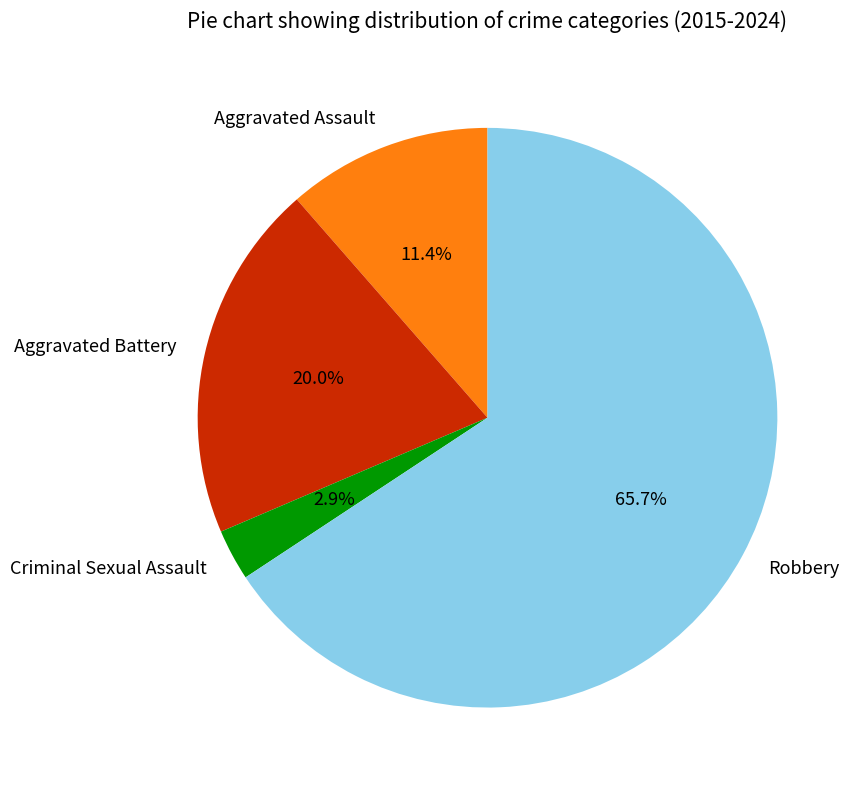

Is the sum of Aggravated Battery and Criminal Sexual Assault greater than half?

No